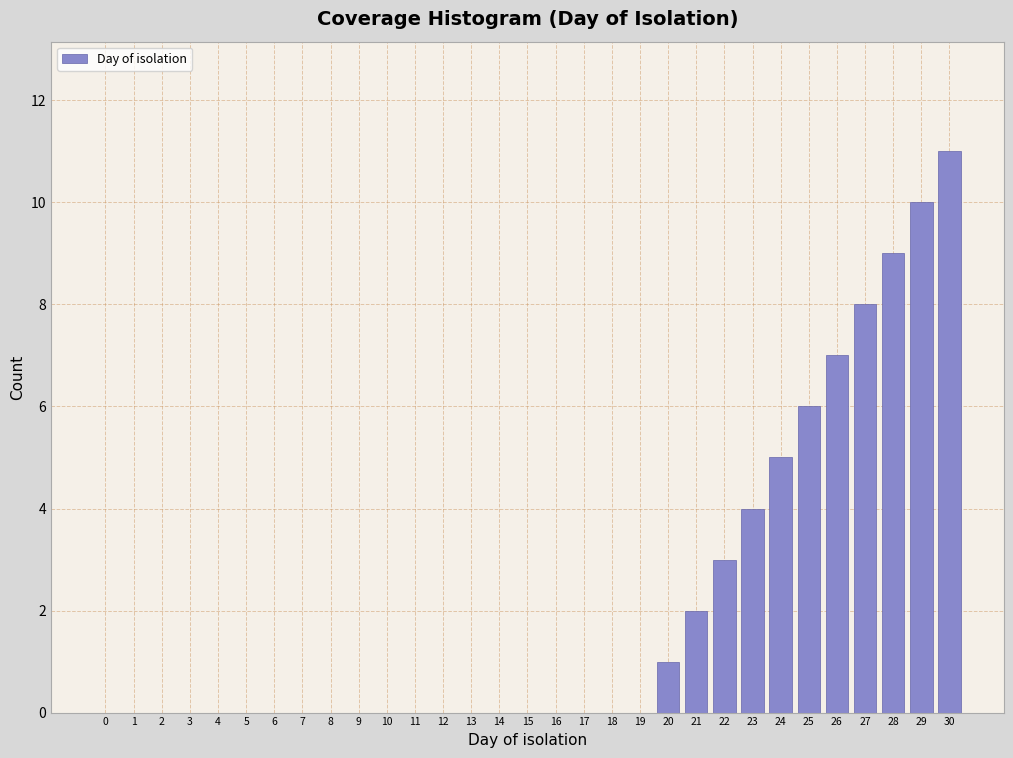

What is the change in value from 2 to 24?

+5